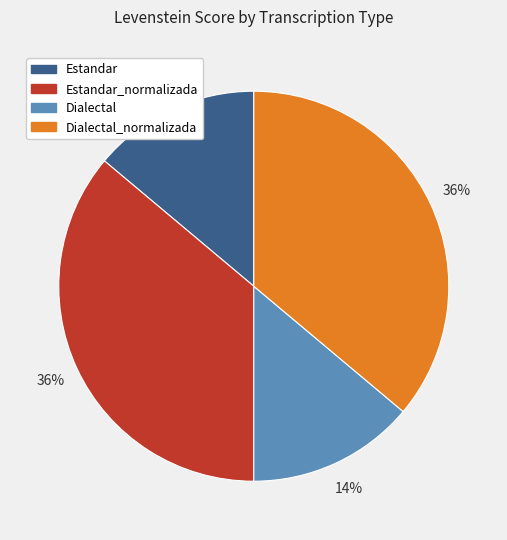

Approximately how many times larger is the value at Estandar compared to Dialectal_normalizada?

0.4